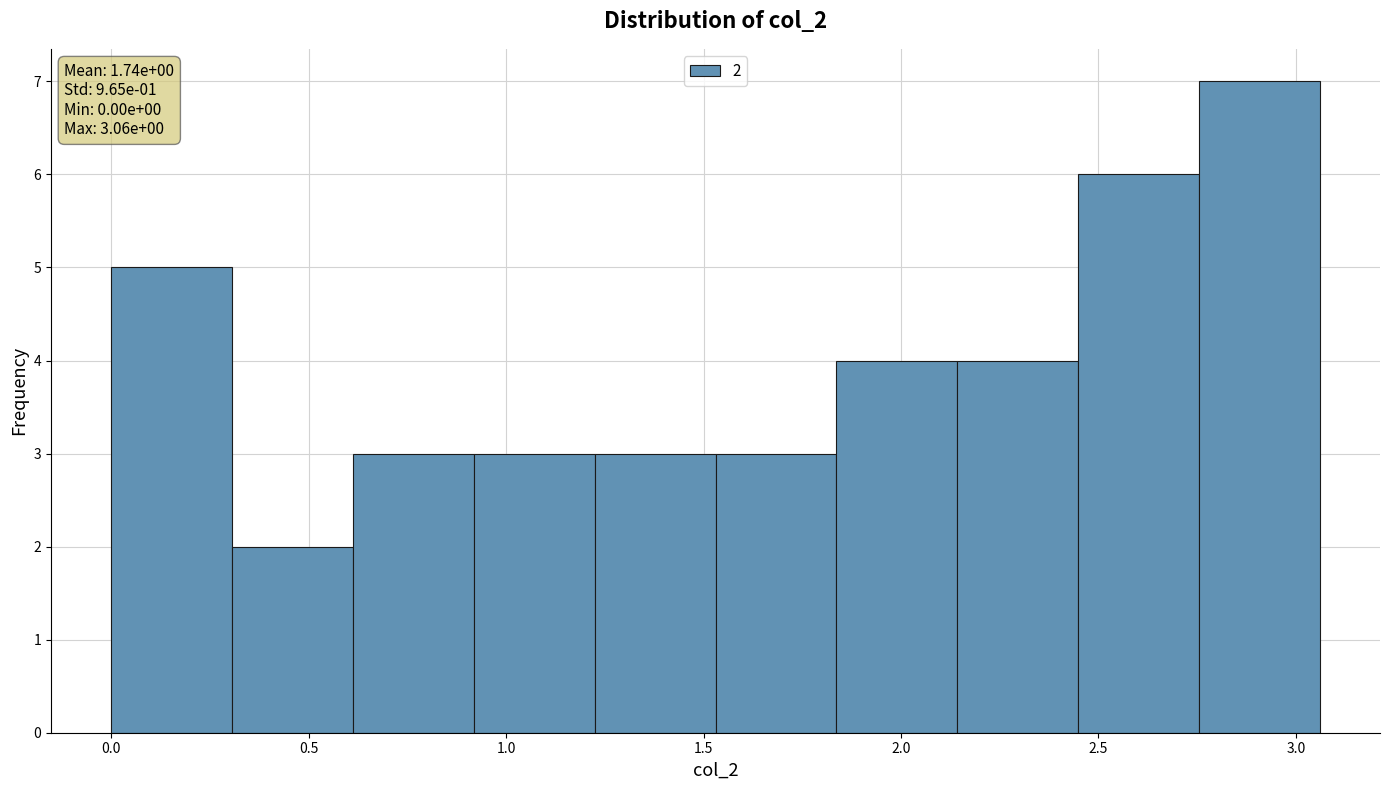

Which range on the x-axis has the tallest bar?

2.75 to 3.05